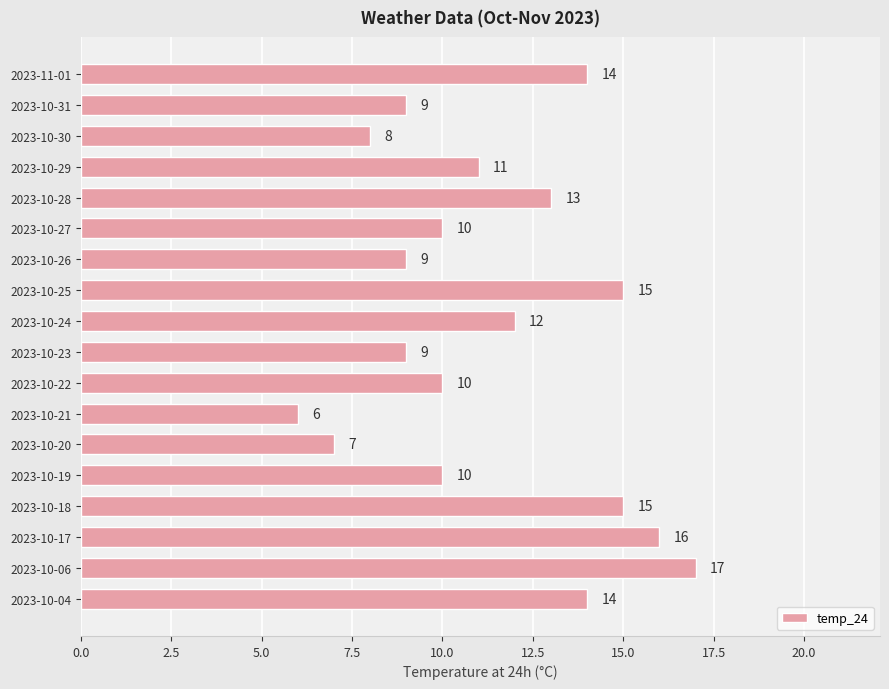

Which category has the highest value across all series?

2023-10-06